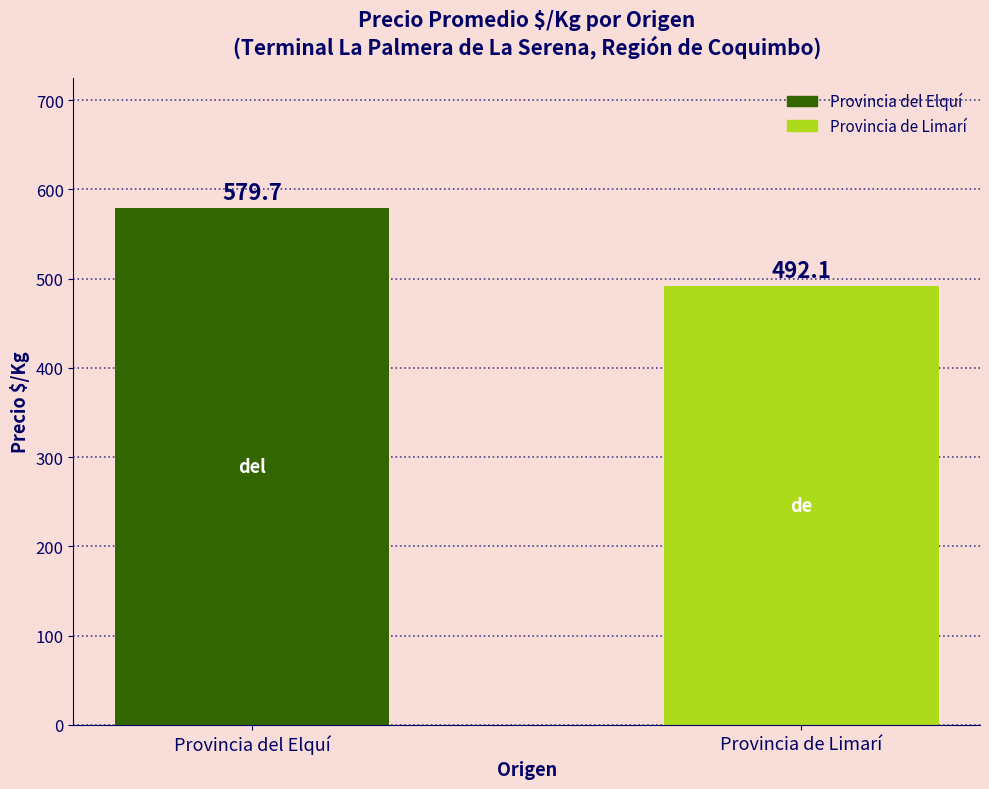

How many bars are there in total?

2